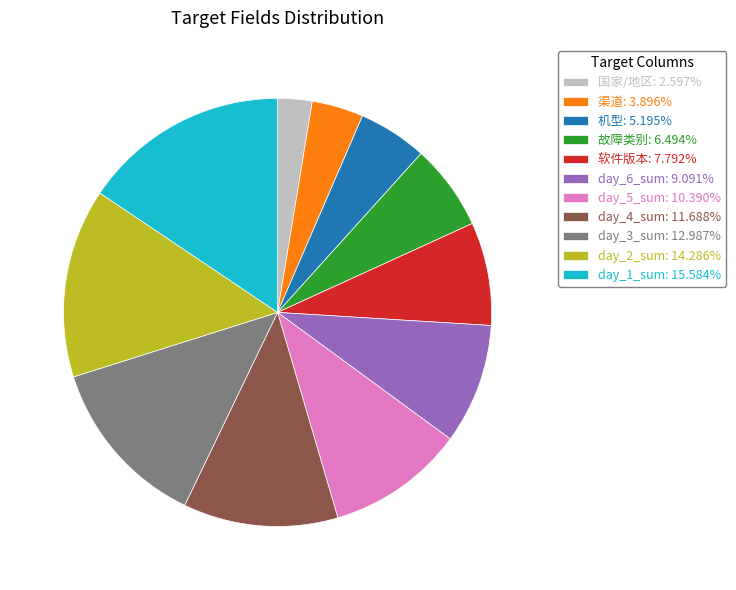

What is the ratio of the value at 机型 to the value at day_1_sum?

0.3